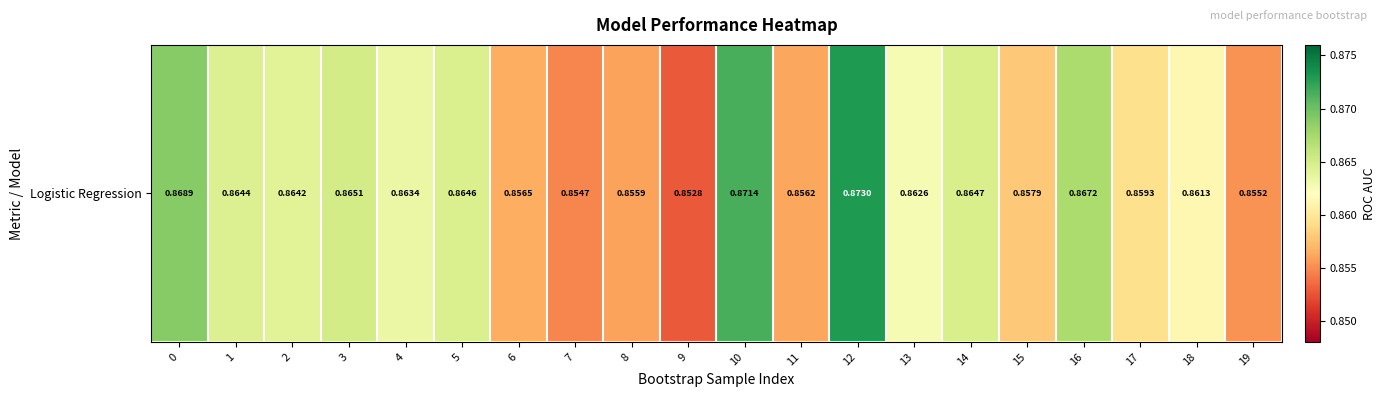

How many data points does each series have?

20